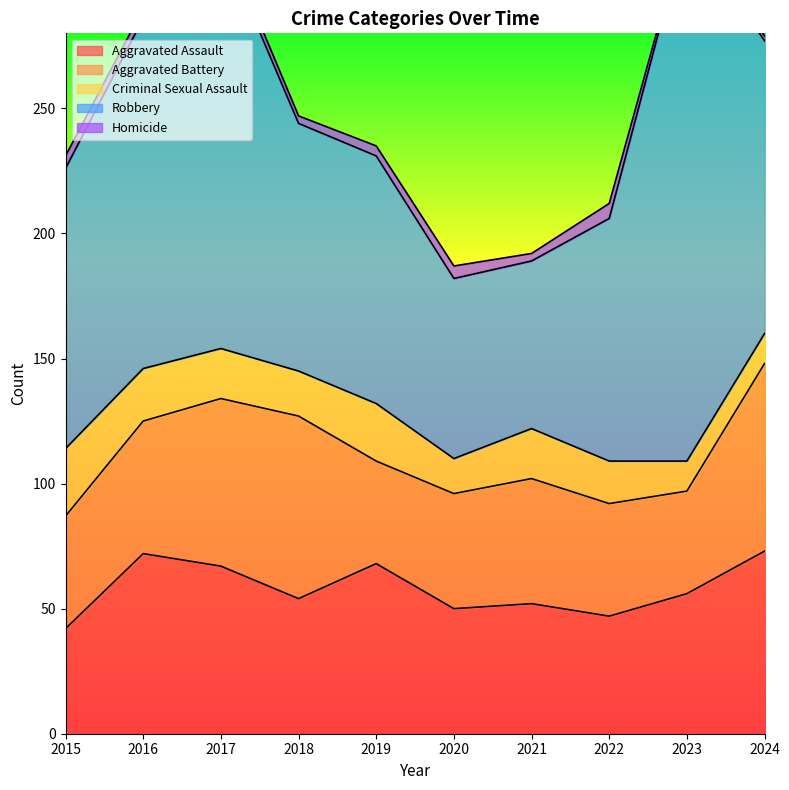

The Criminal Sexual Assault series shows 25 at 2018. True or false?

False